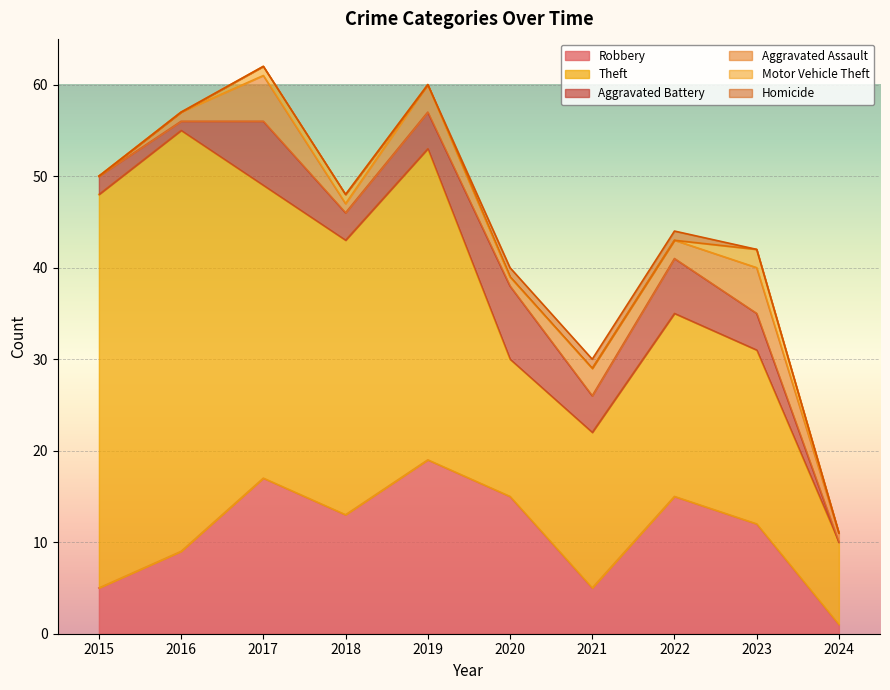

True or false: Homicide and Aggravated Battery cross at least once.

False